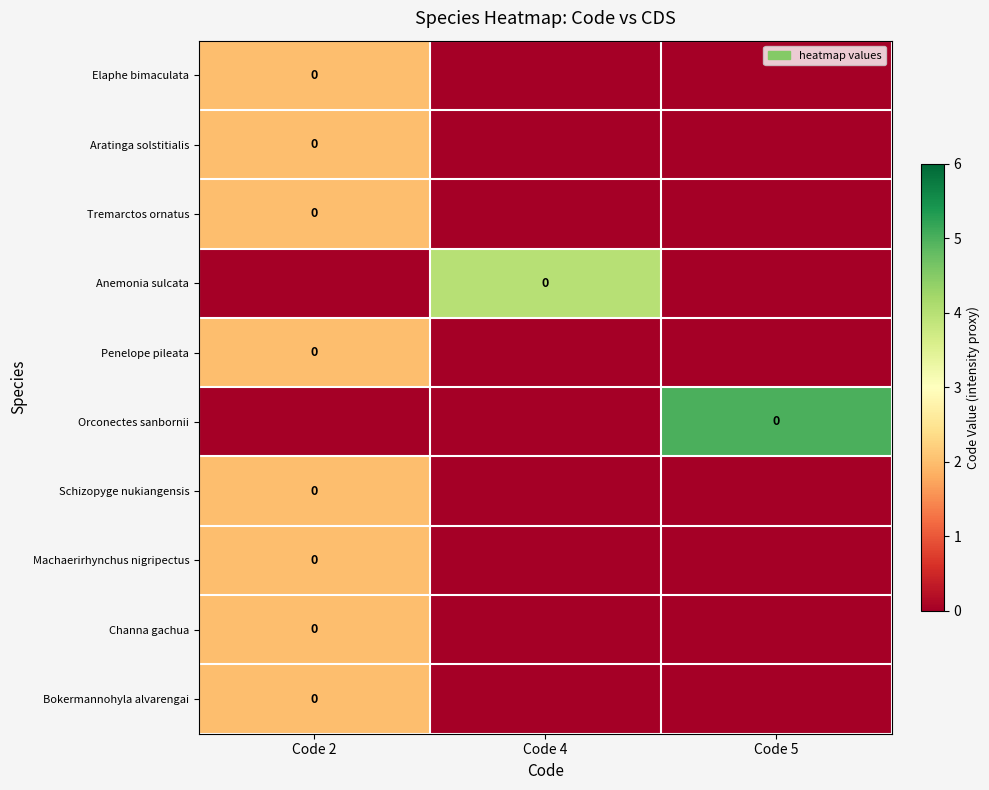

Which has a higher value, Code 2 or Code 4?

Code 2